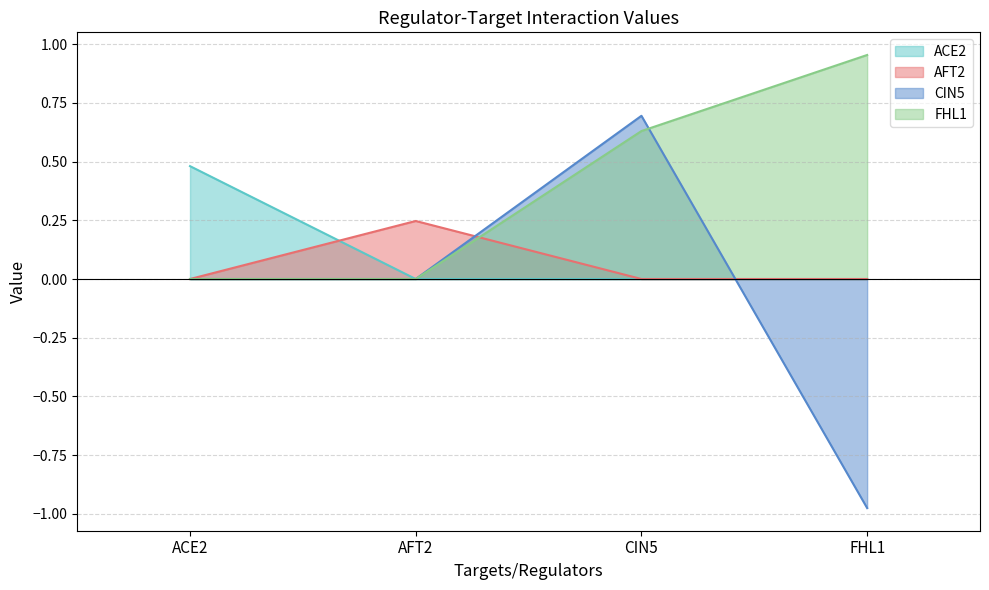

Between ACE2 and AFT2, which series saw the biggest shift?

ACE2